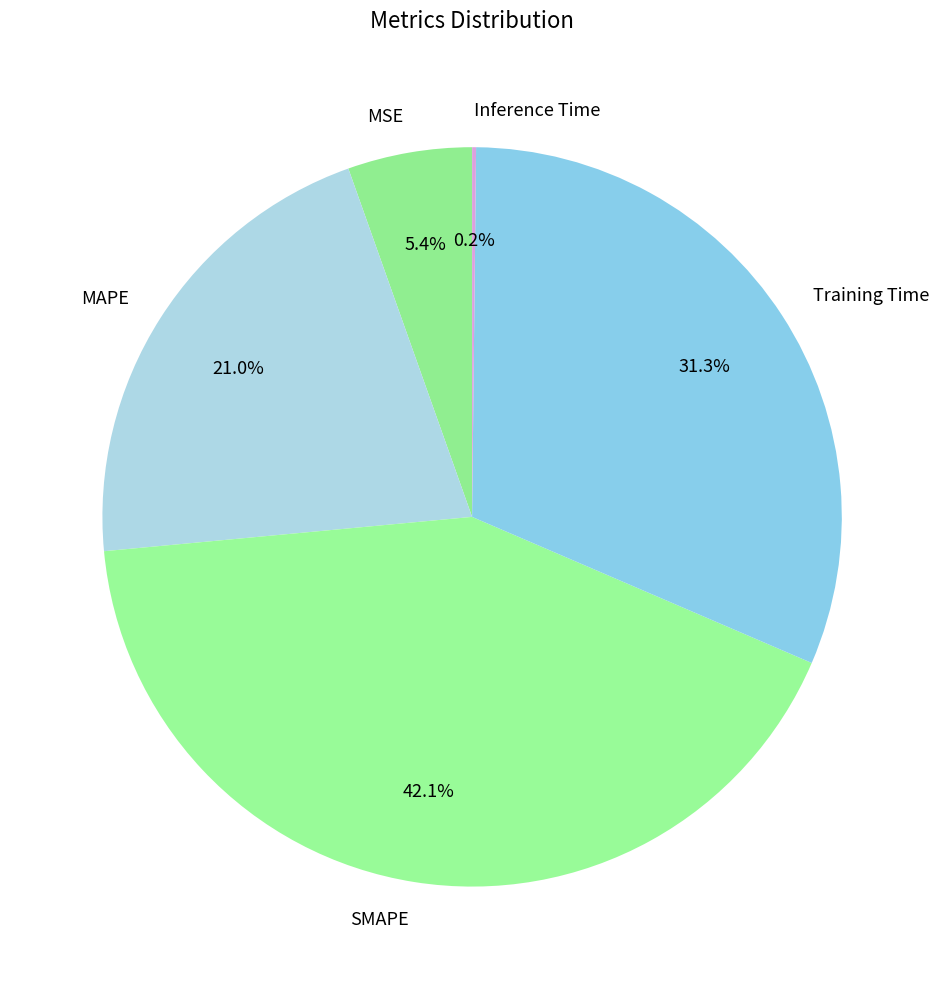

Approximately how many times larger is the value at SMAPE compared to MAPE?

2.0